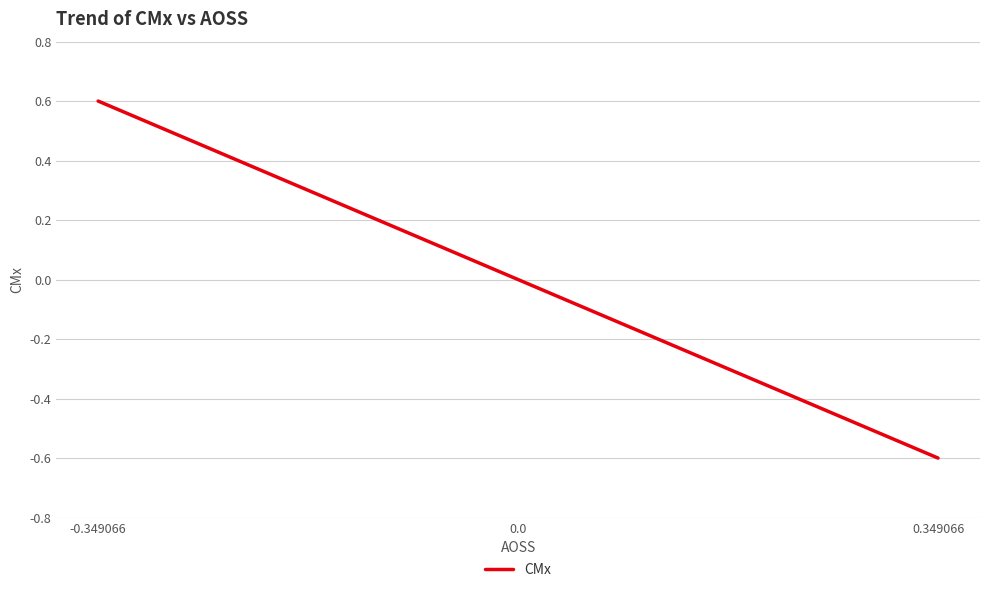

Which category has the lowest value across all series?

0.349066